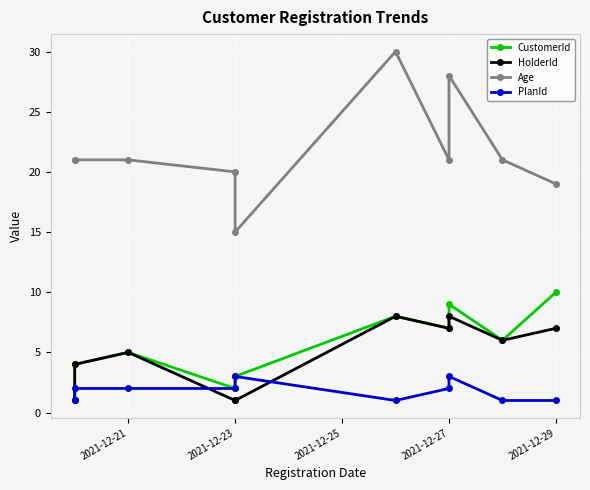

What is the maximum value for CustomerId?

10